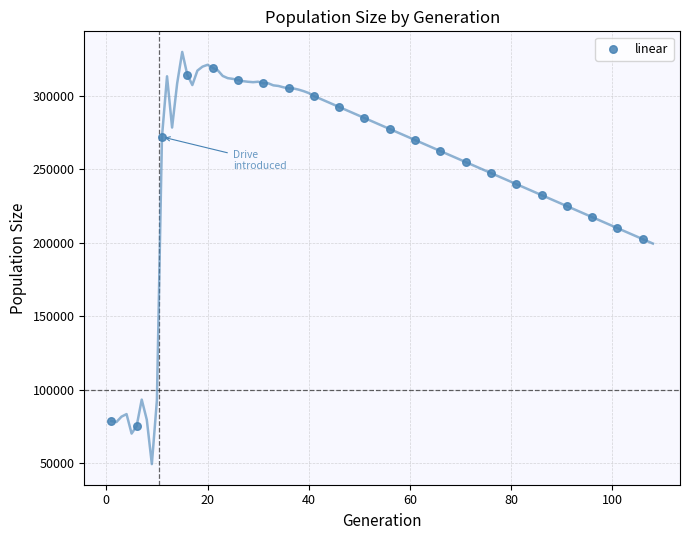

What is the range of Y values (max minus min)?

243874